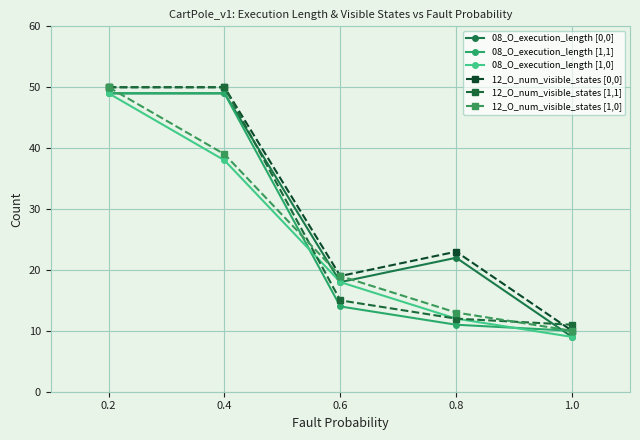

What is the difference between the maximum and second lowest values in the 12_O_num_visible_states [1,1] series?

38